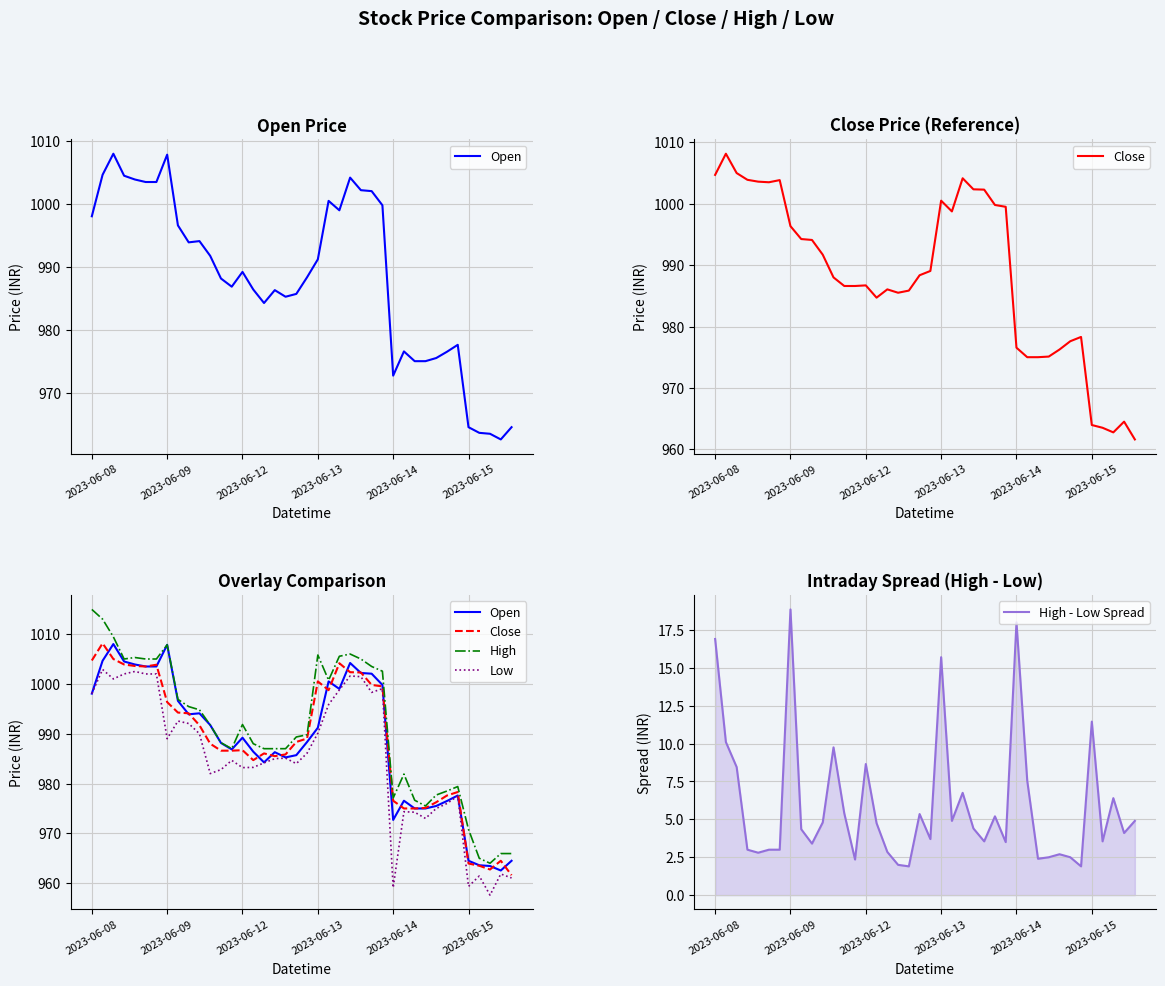

The High series shows 1512.3 at 34. True or false?

False